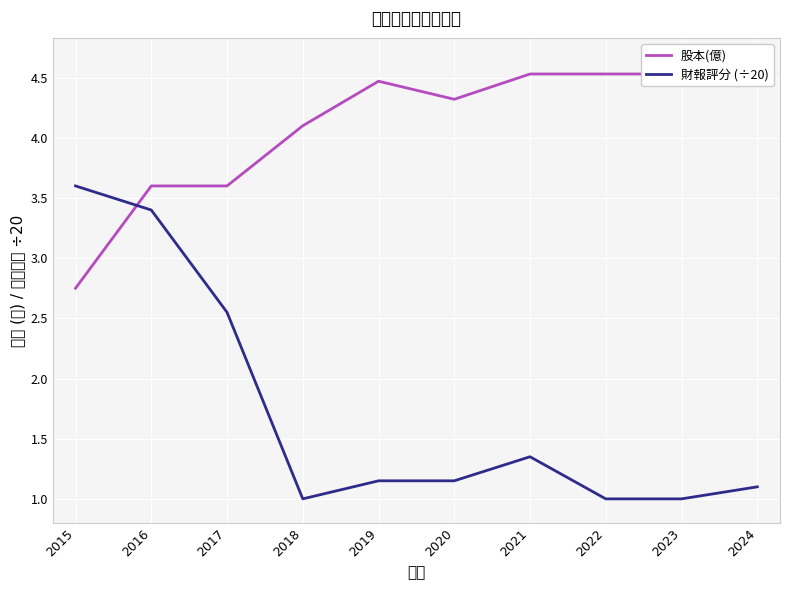

At which category is the sum across all series the highest?

2016